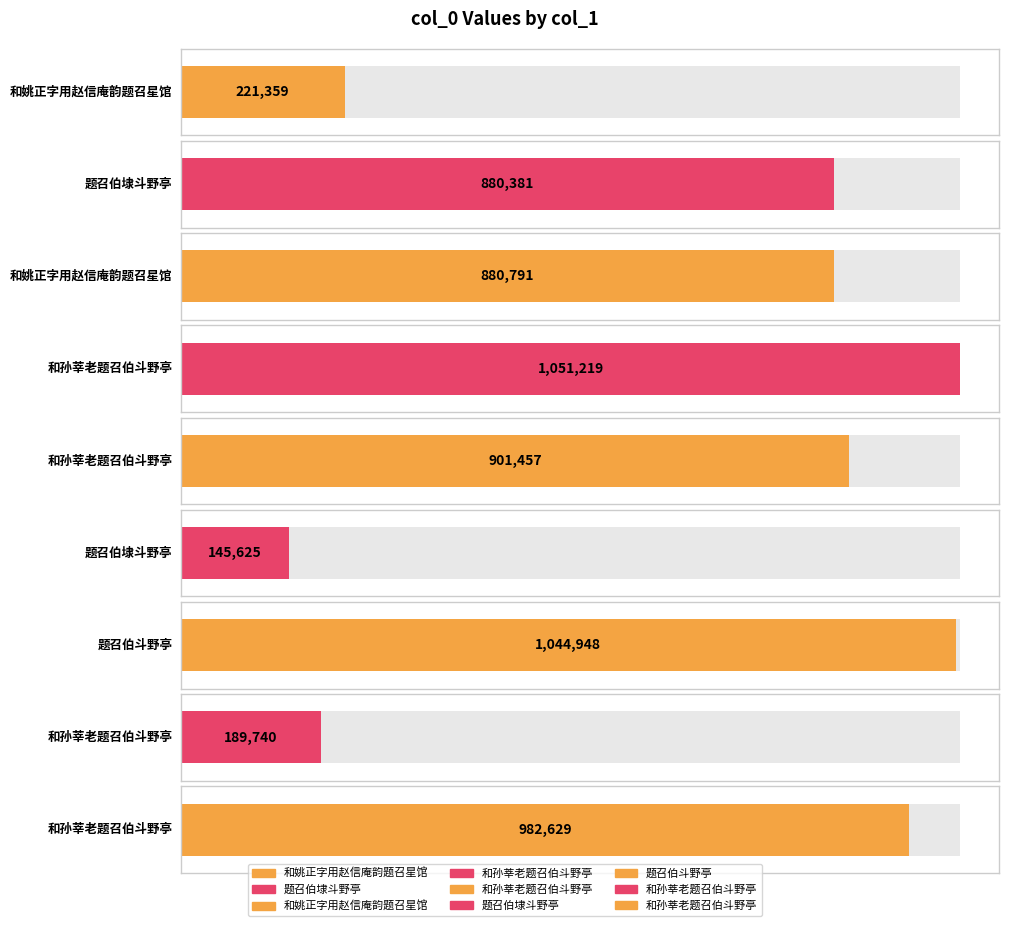

How many categories are shown in the chart?

9